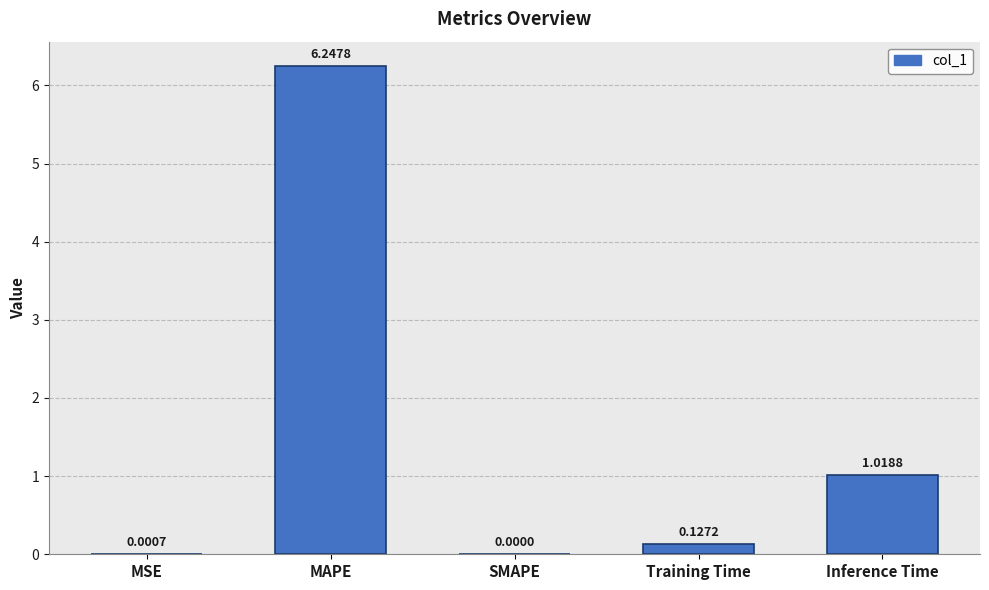

The chart shows a value of 4.2 at MAPE. True or false?

False